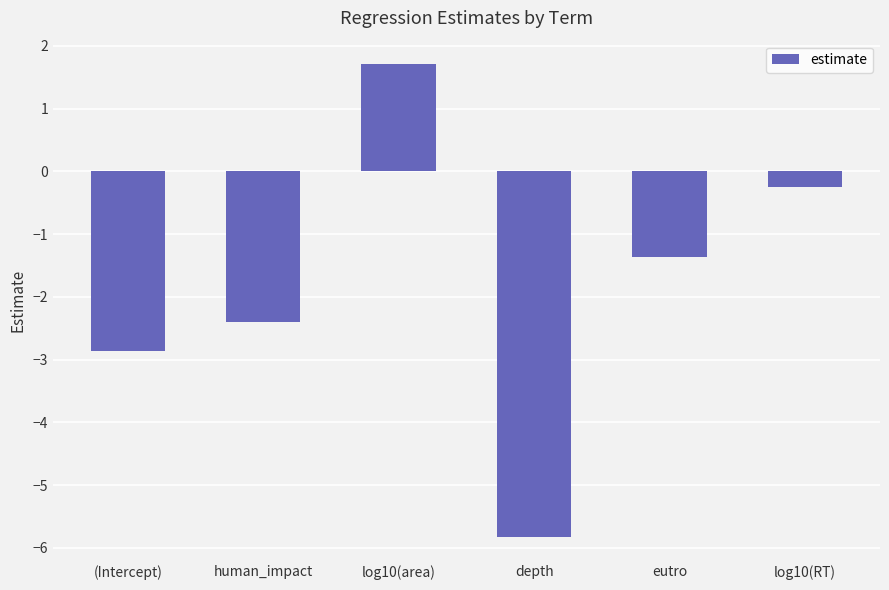

Read the value at depth.

-5.8